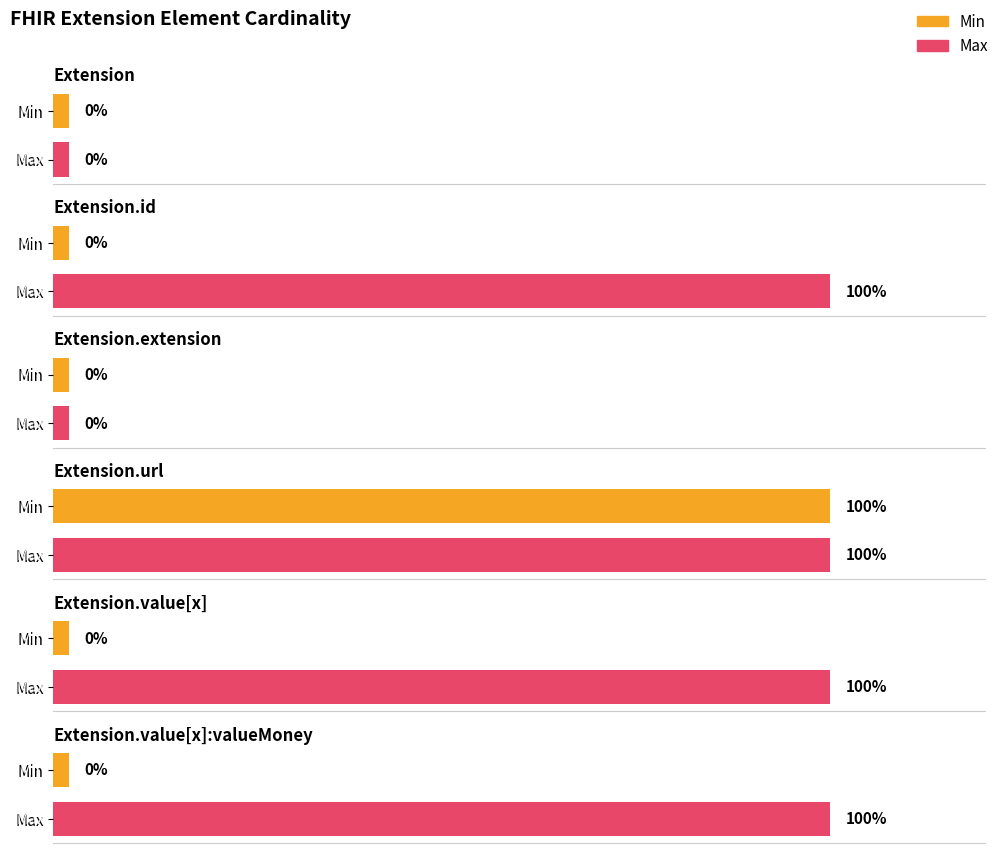

What is the greatest value displayed?

1